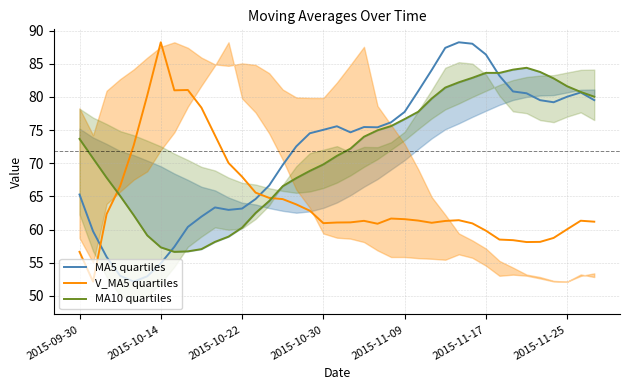

What is the value of the MA5 quartiles point at the 8th from the left?

57.4